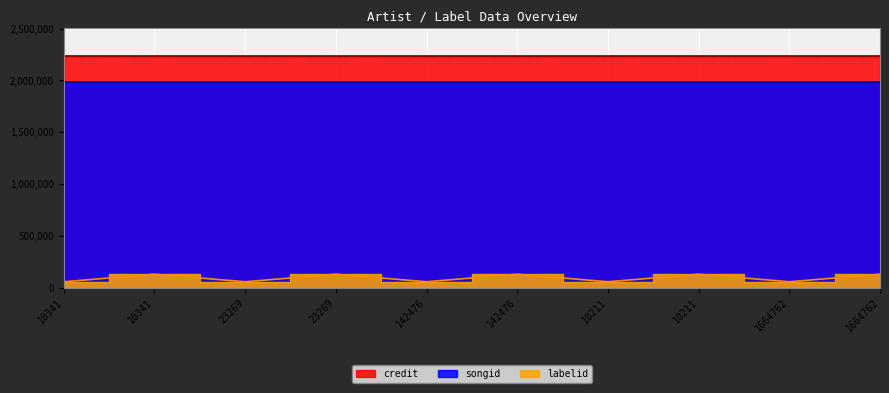

Read the labelid value at 1664762, to the nearest 10.

57240